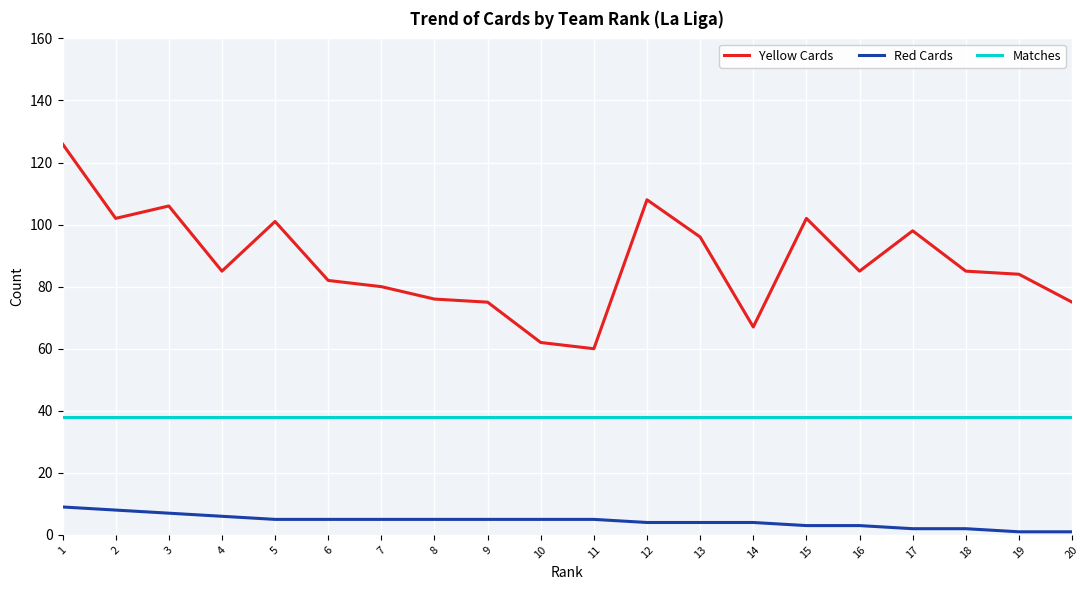

List the series in order of their peak value, lowest first.

Red Cards, Matches, Yellow Cards